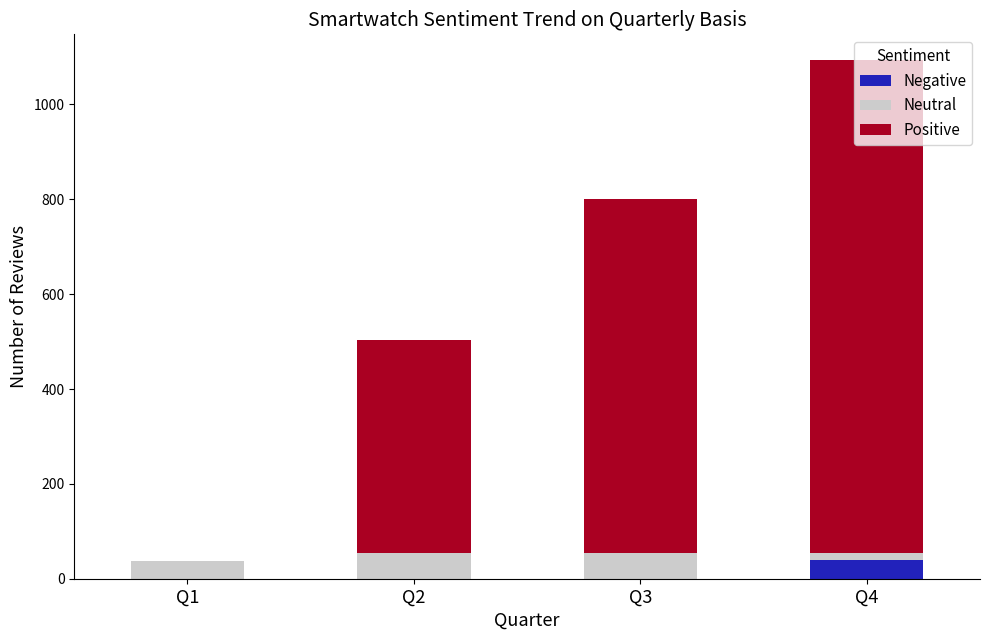

At which category is the sum across all series the highest?

Q4